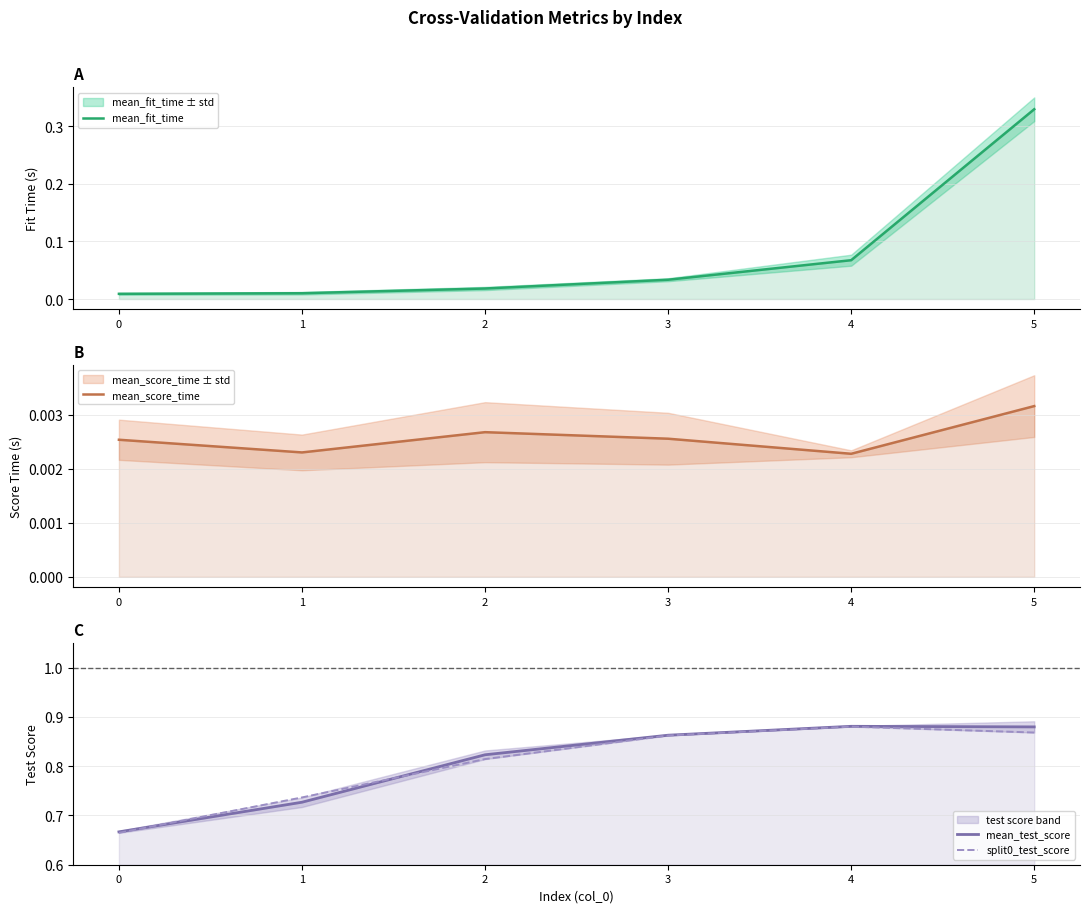

Is it true that mean_fit_time equals 0.0 at 0?

True